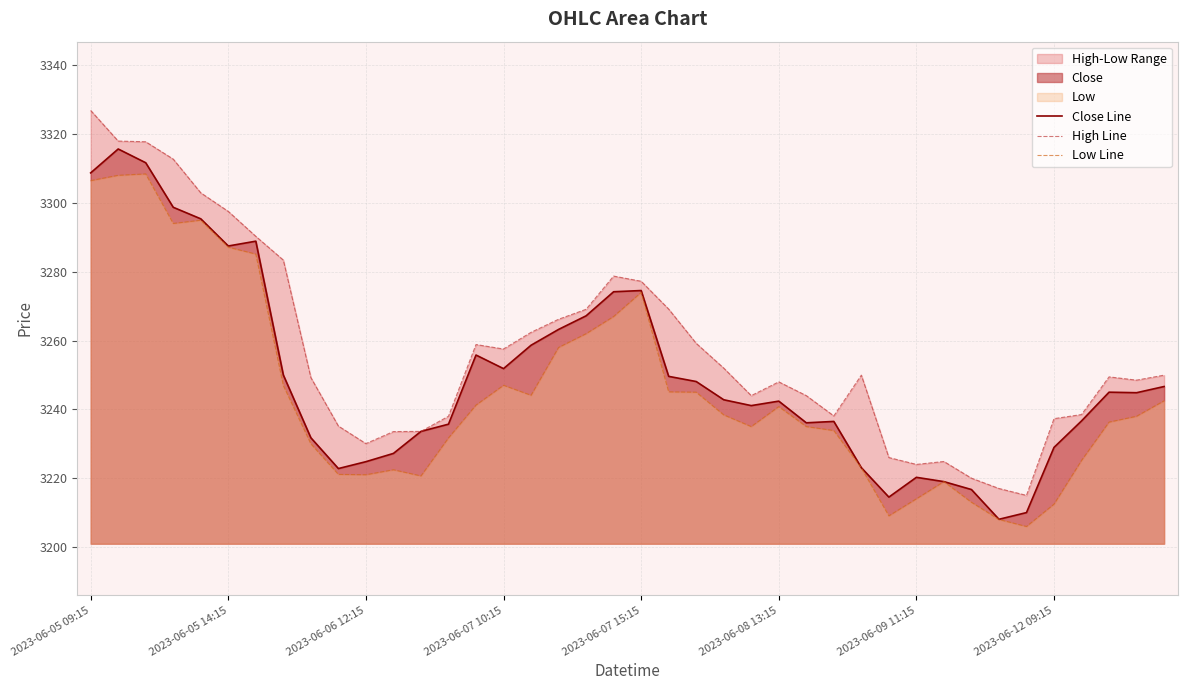

In Low Line, how many points are higher than both neighbors (excluding endpoints)?

7